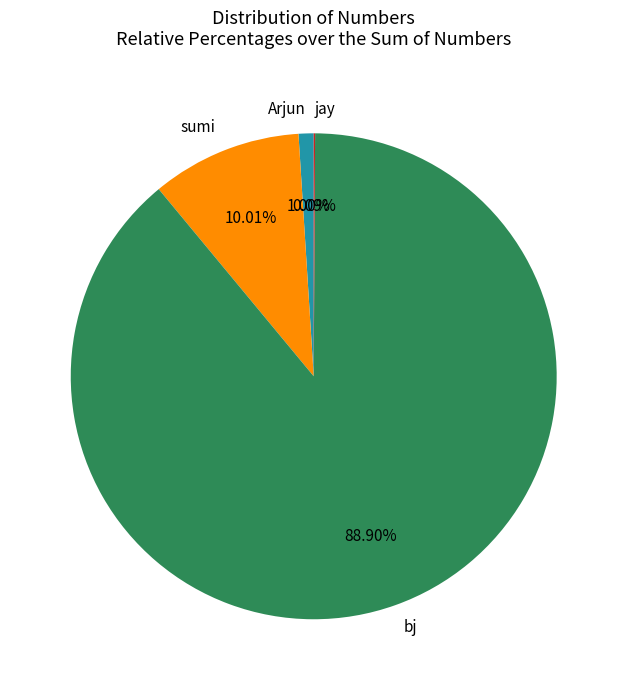

What is the largest slice in the pie chart?

bj